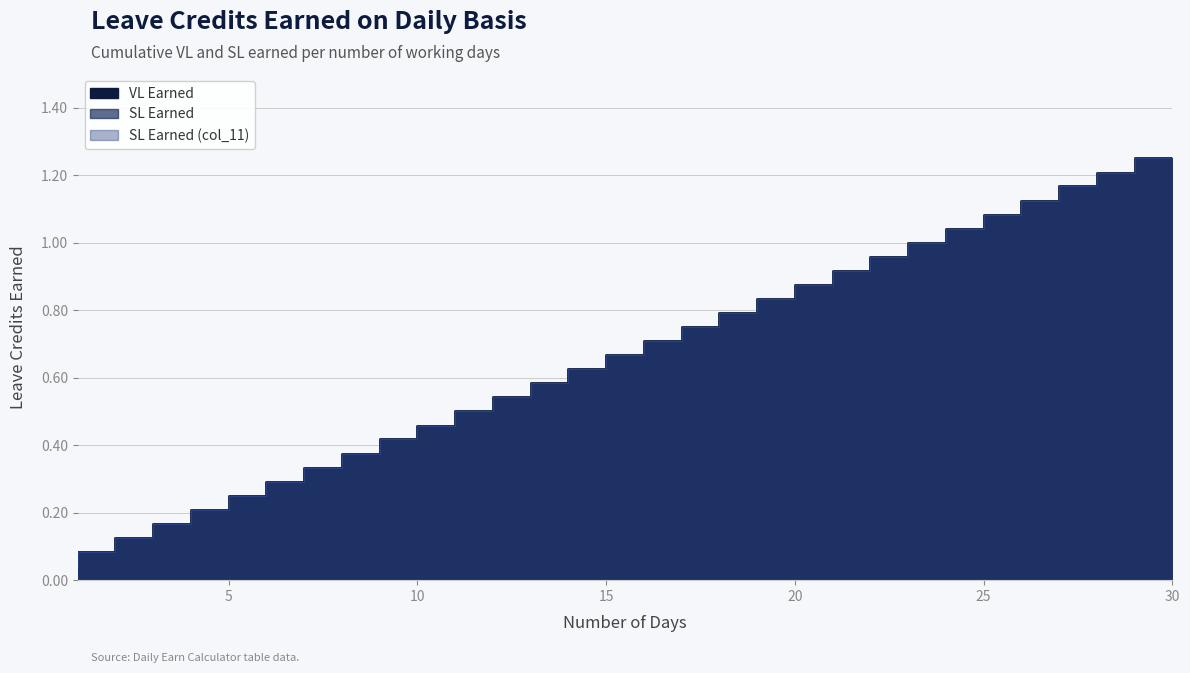

The value of SL Earned (col_11) at 7 is 0.3. True or false?

True